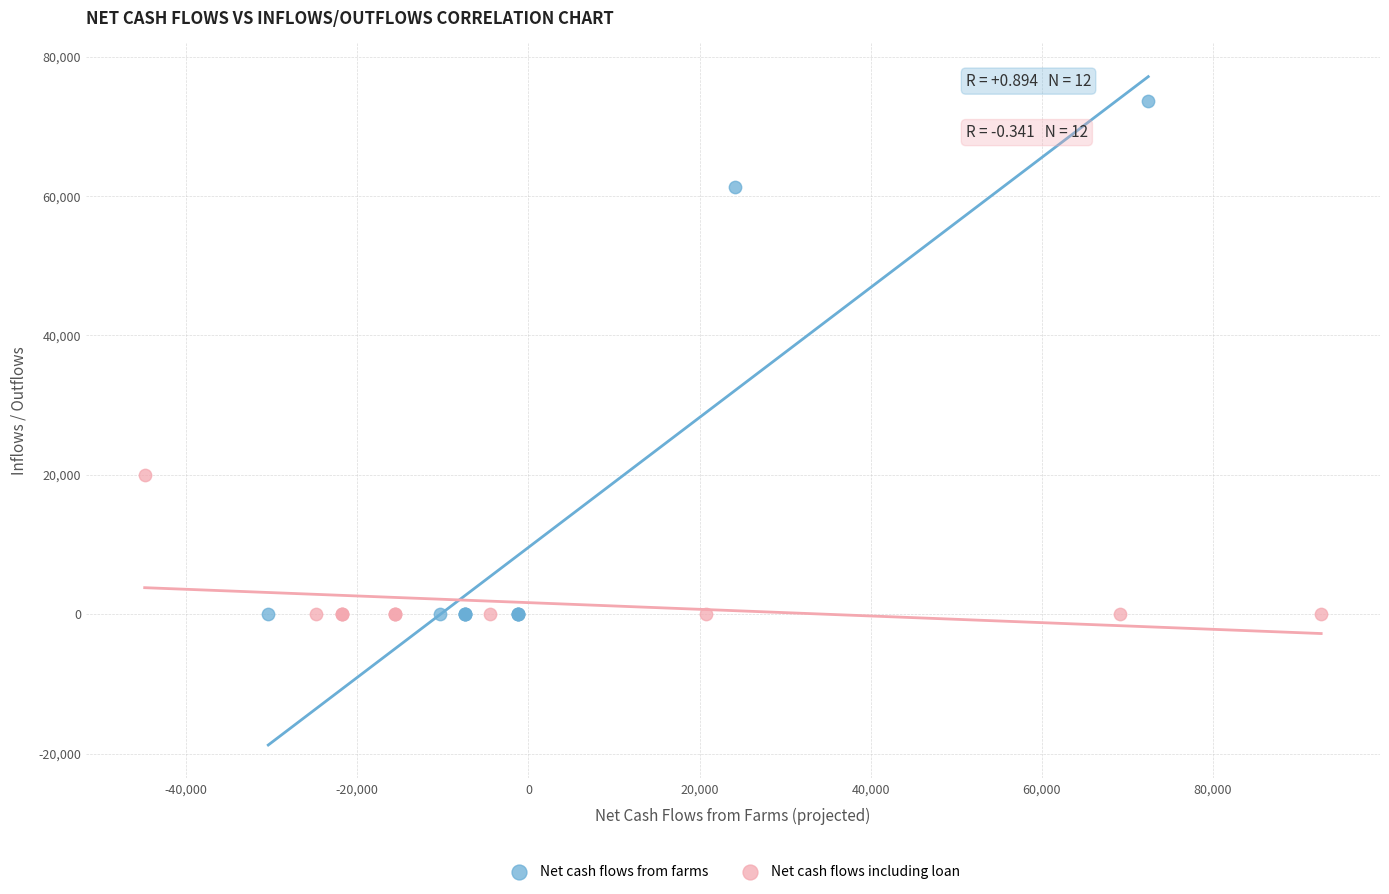

What are all the series names shown in the legend?

Net cash flows from farms, Net cash flows including loan